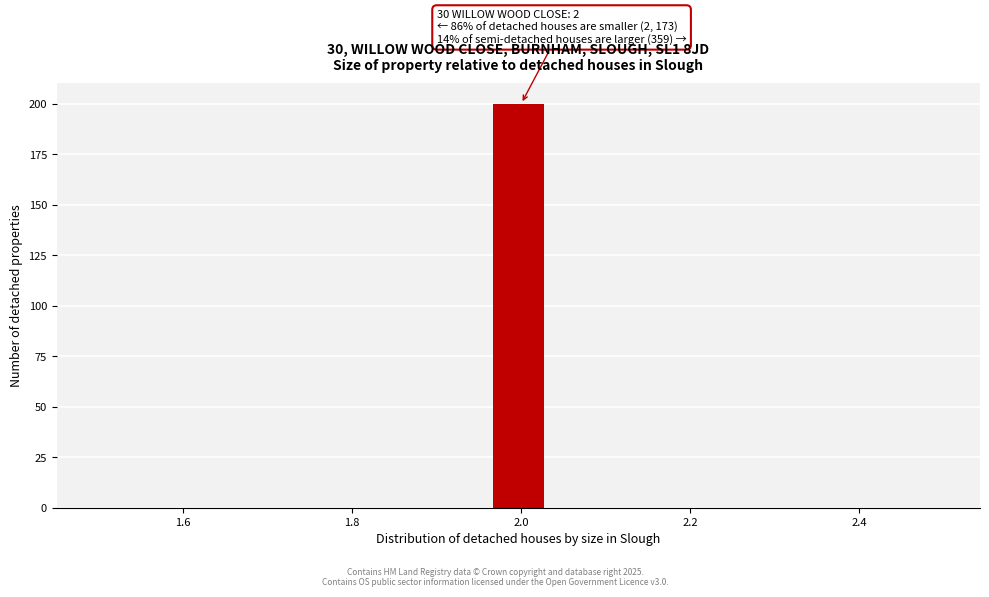

Read against the x-axis, roughly where is the centre of the tallest bar?

2.00